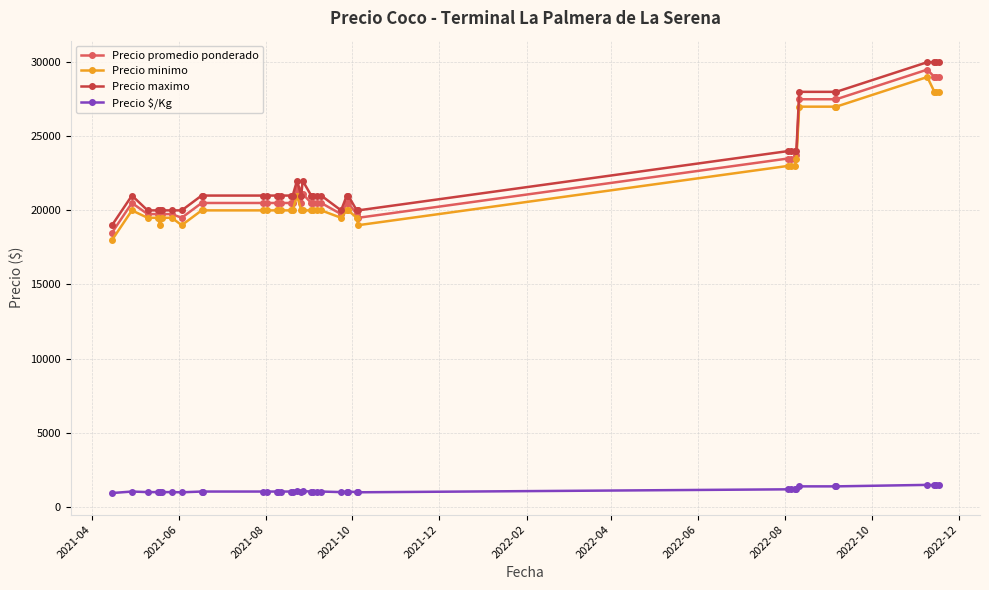

What is the minimum value for Precio minimo?

18000